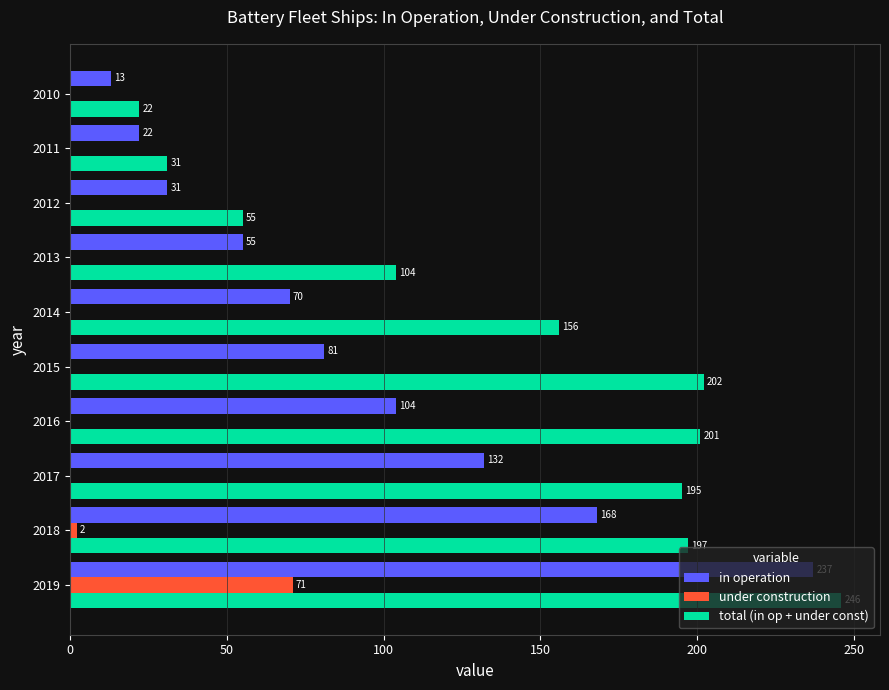

Between 2017 and 2011, which series saw the biggest shift?

total (in op + under const)